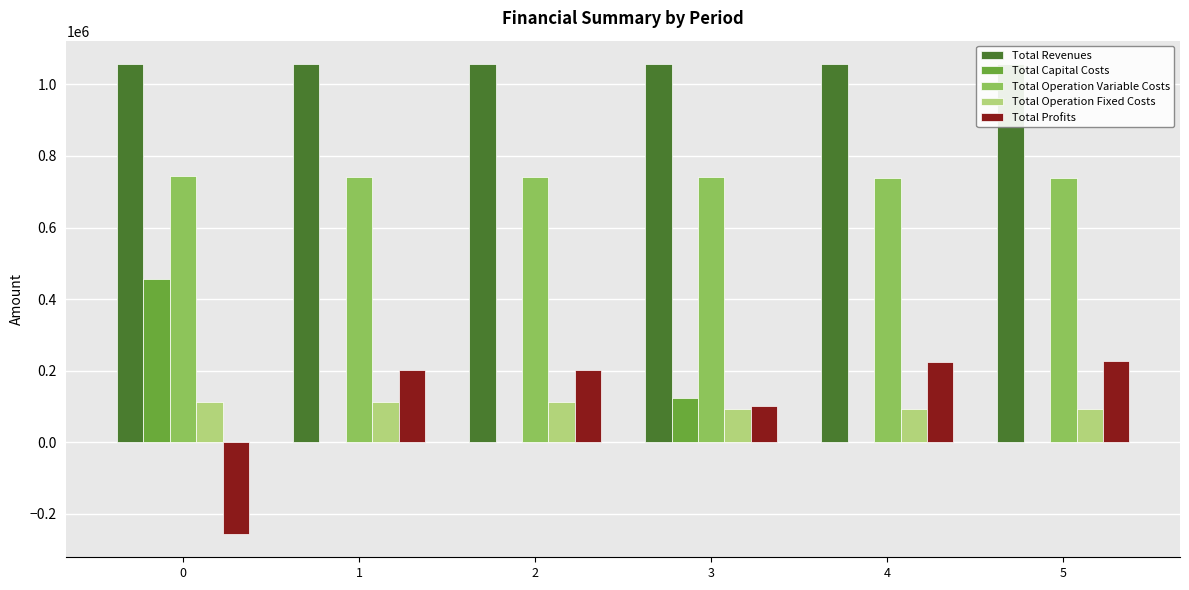

What is the difference between the maximum and minimum values in the Total Operation Fixed Costs series?

20765.0